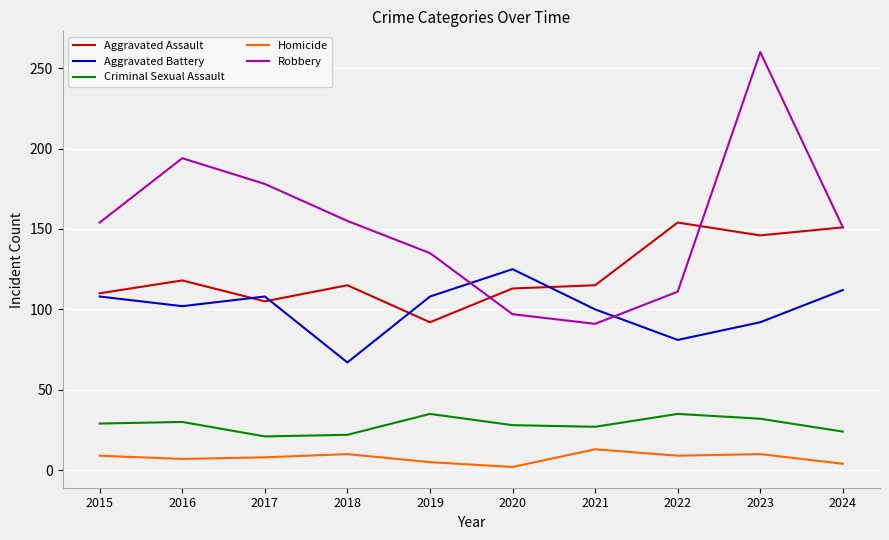

Is this an area chart (filled region under the line)?

No